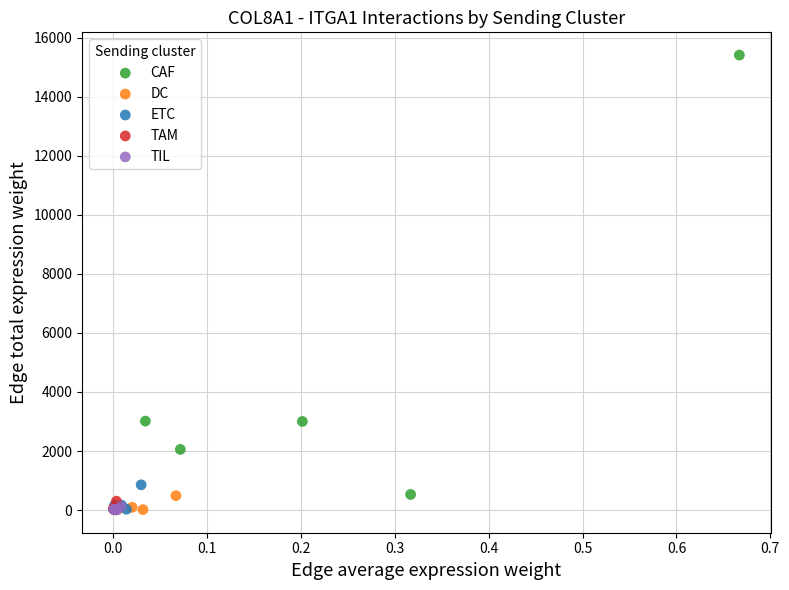

Which series has the largest Y range (max minus min)?

CAF